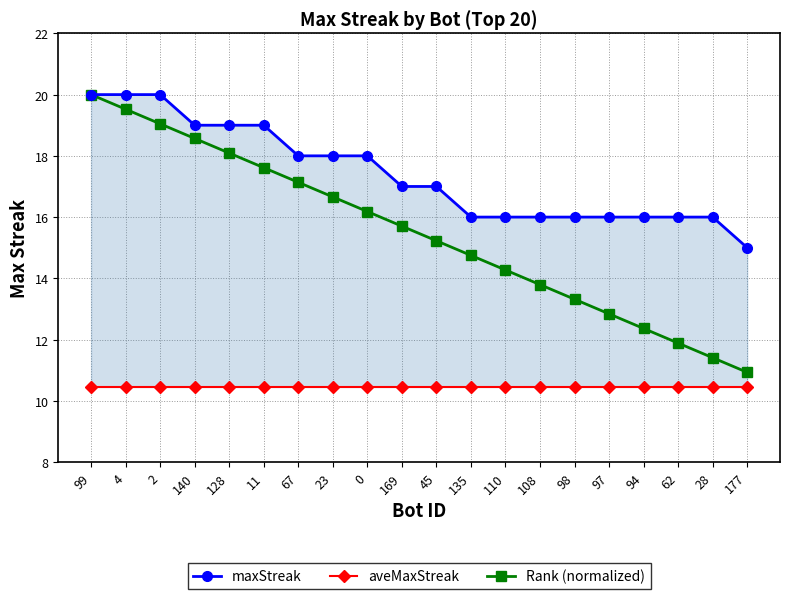

Is this an area chart (filled region under the line)?

No